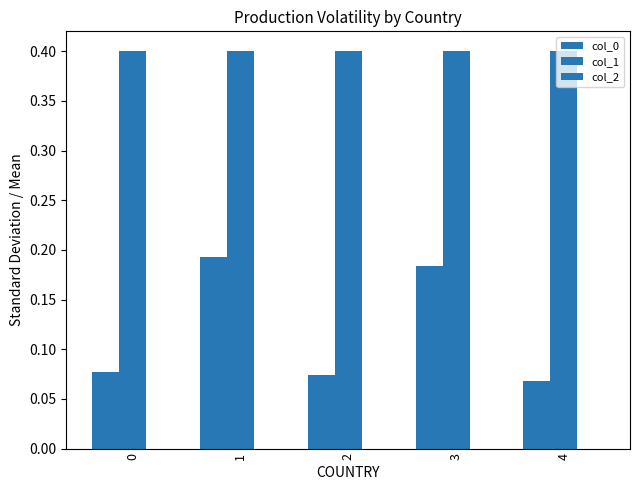

How many bars are there in total?

10